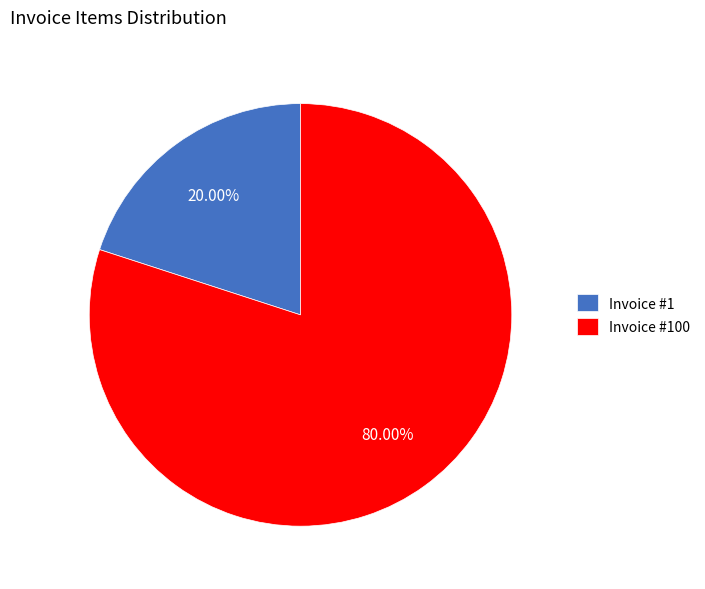

Rank the categories by value from lowest to highest.

Invoice #1, Invoice #100